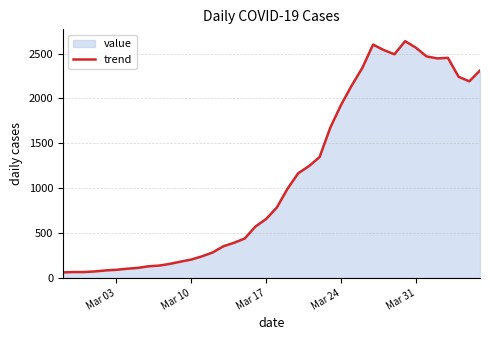

What is the maximum value shown in the chart?

2638